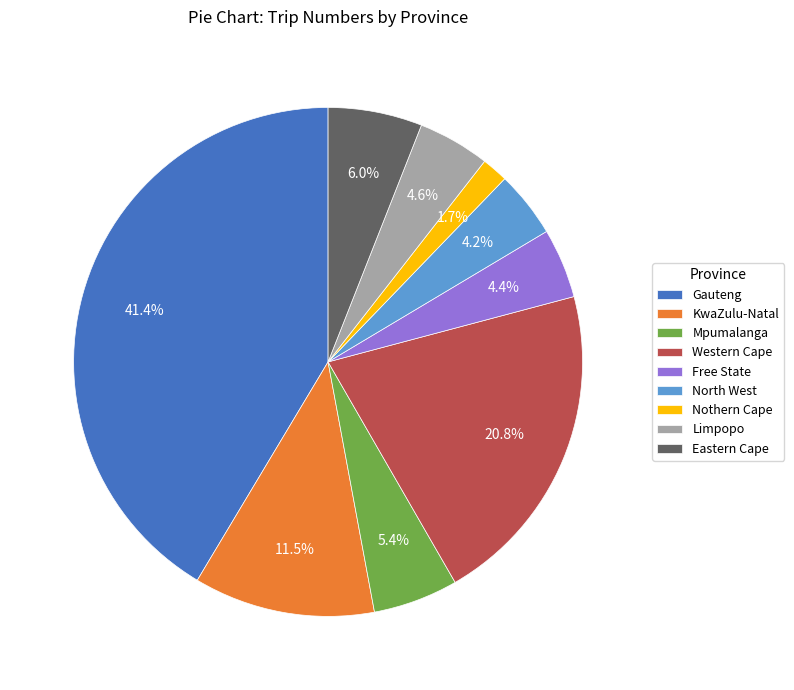

What percentage is the Eastern Cape slice, to the nearest percent?

6%